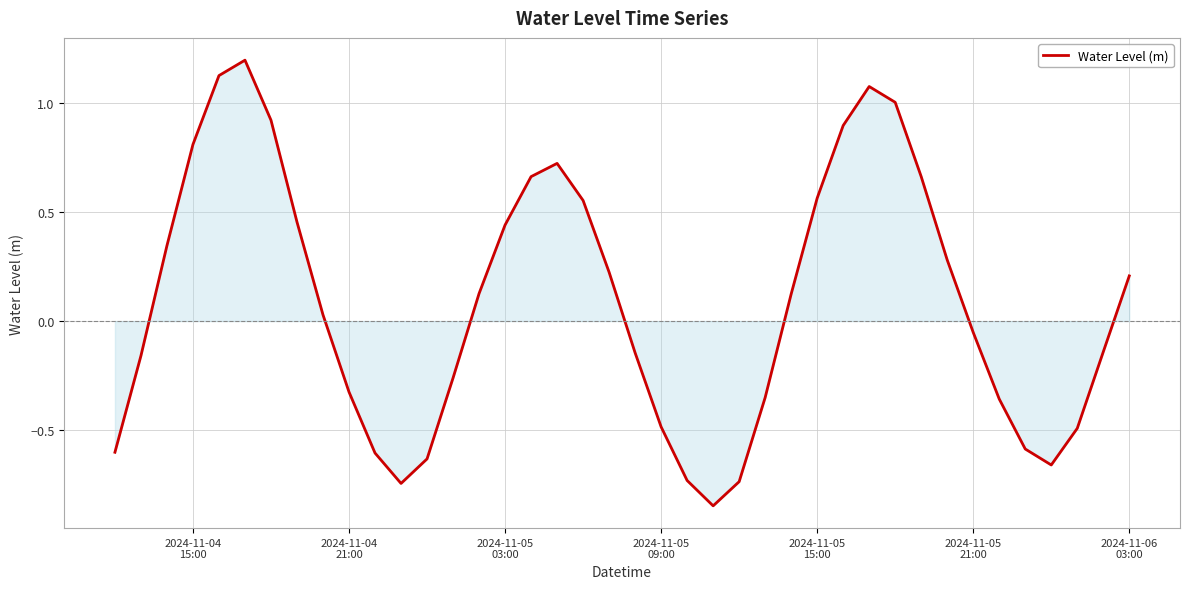

What is the greatest value displayed?

1.2